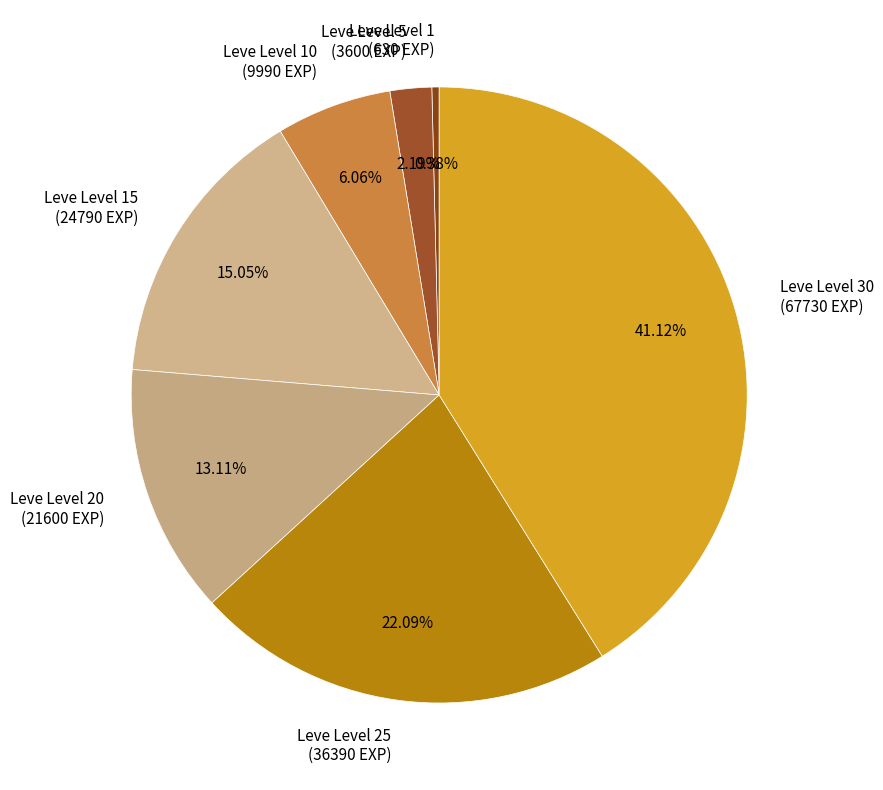

Combined, what portion of the pie is Leve Level 1 and Leve Level 25?

22.5%